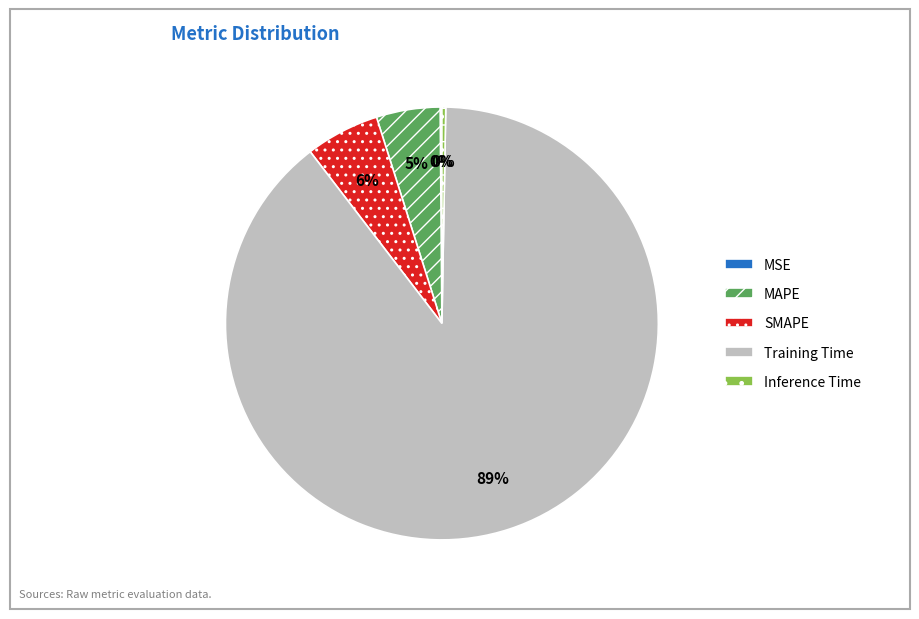

What is the majority slice?

Training Time